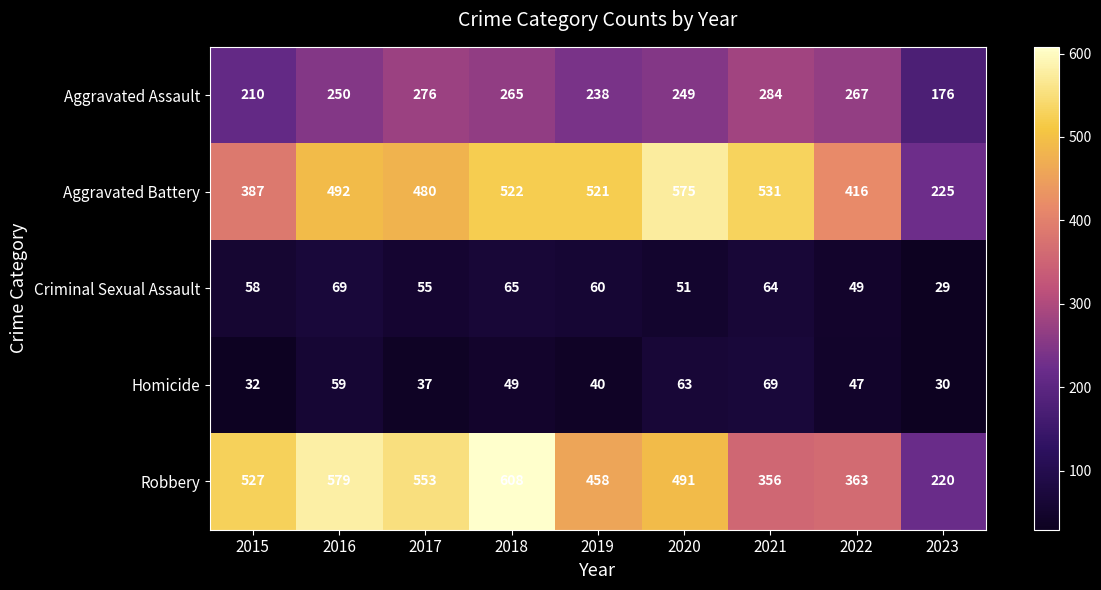

Read the Aggravated Battery value at 2019, to the nearest 10.

520